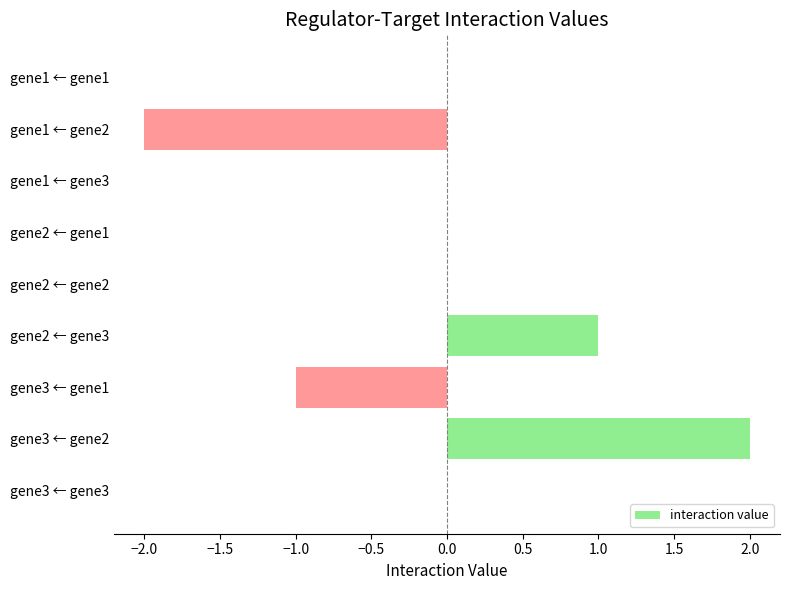

True or false: the data shows 0 at gene3 ← gene3.

True